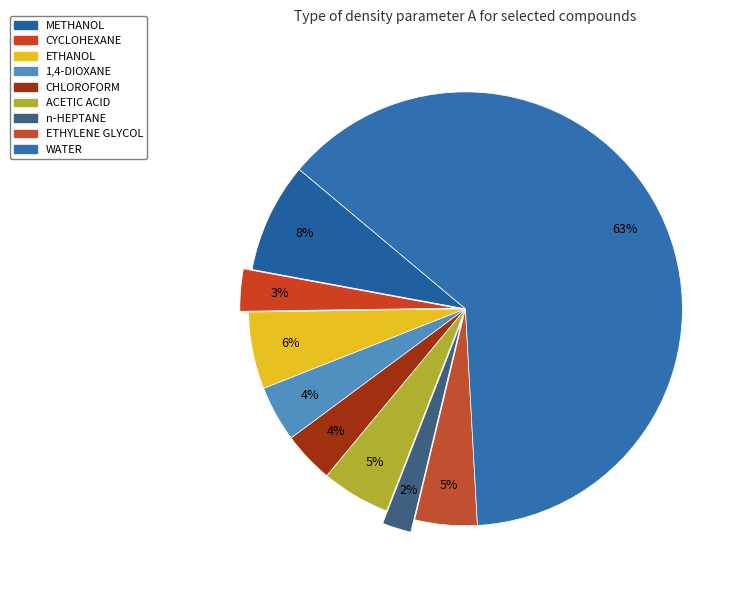

What percentage do CHLOROFORM and CYCLOHEXANE together represent?

7.0%